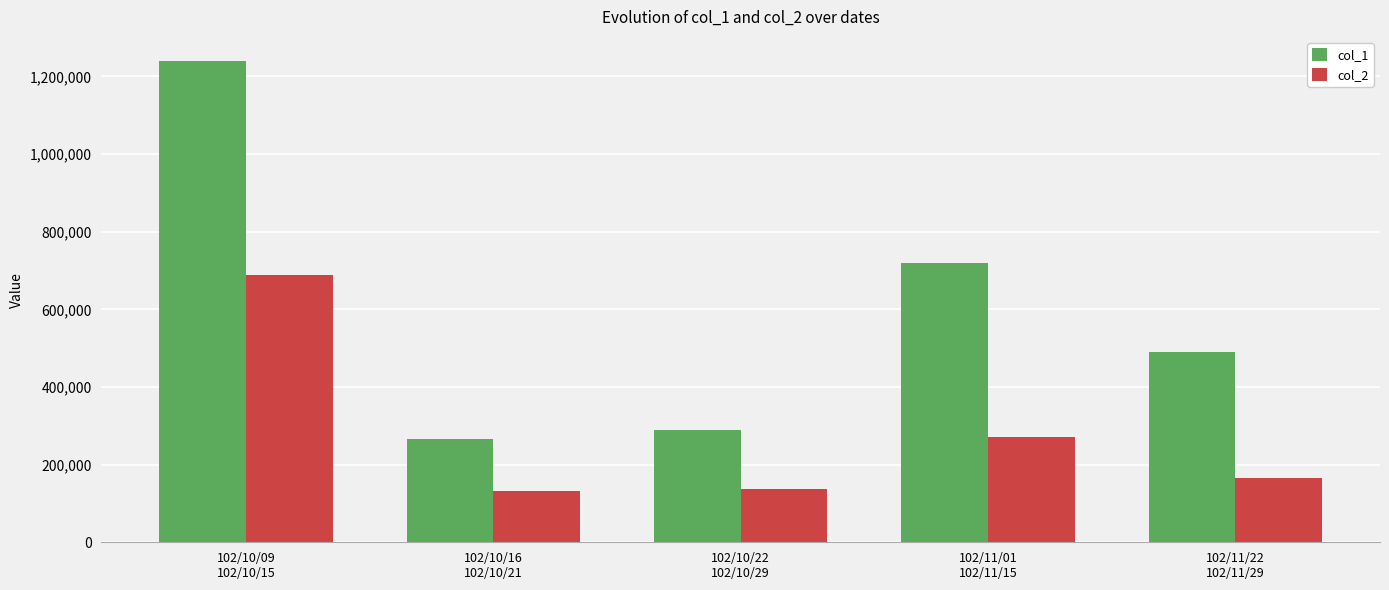

What is the difference between the col_1 values at 102/10/22
102/10/29 and 102/11/22
102/11/29?

202000